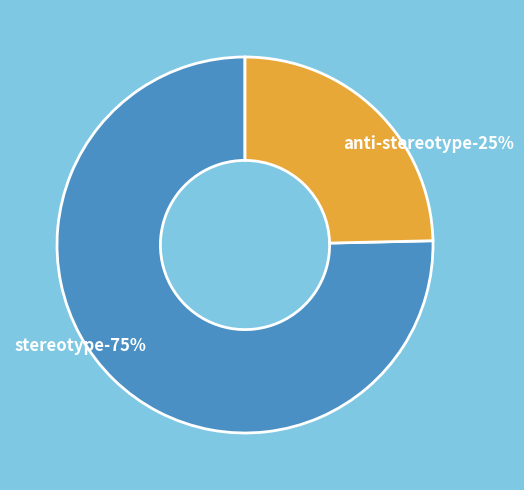

What portion of the pie excludes stereotype?

24.6%